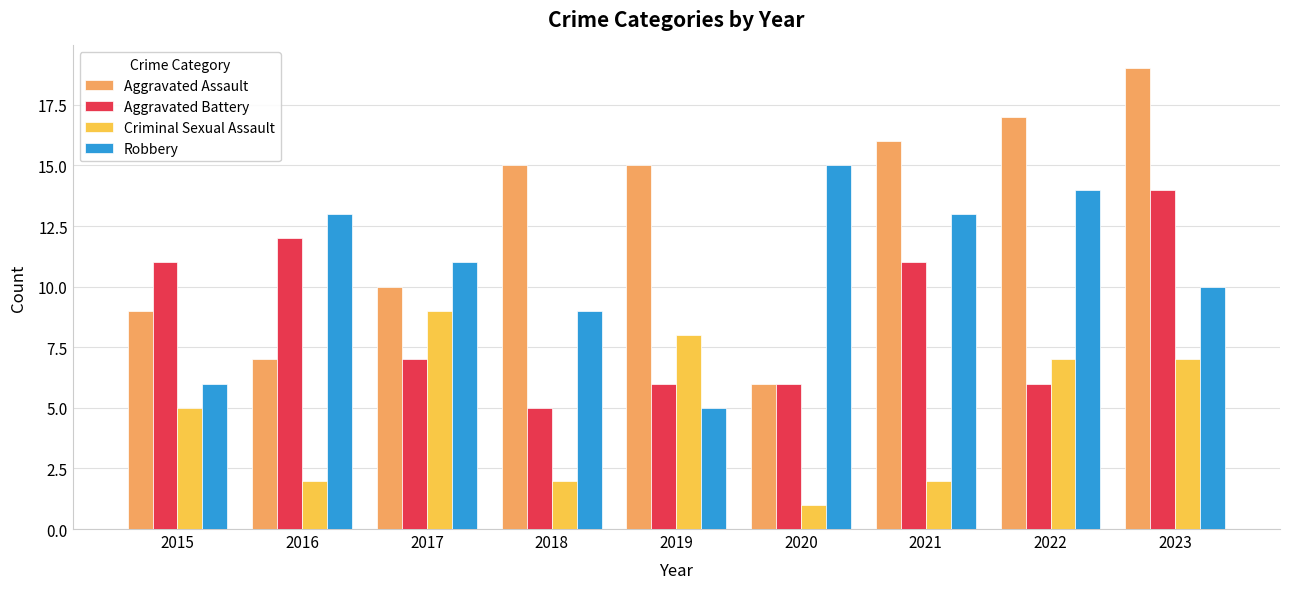

What is the sum of all Aggravated Battery values?

78